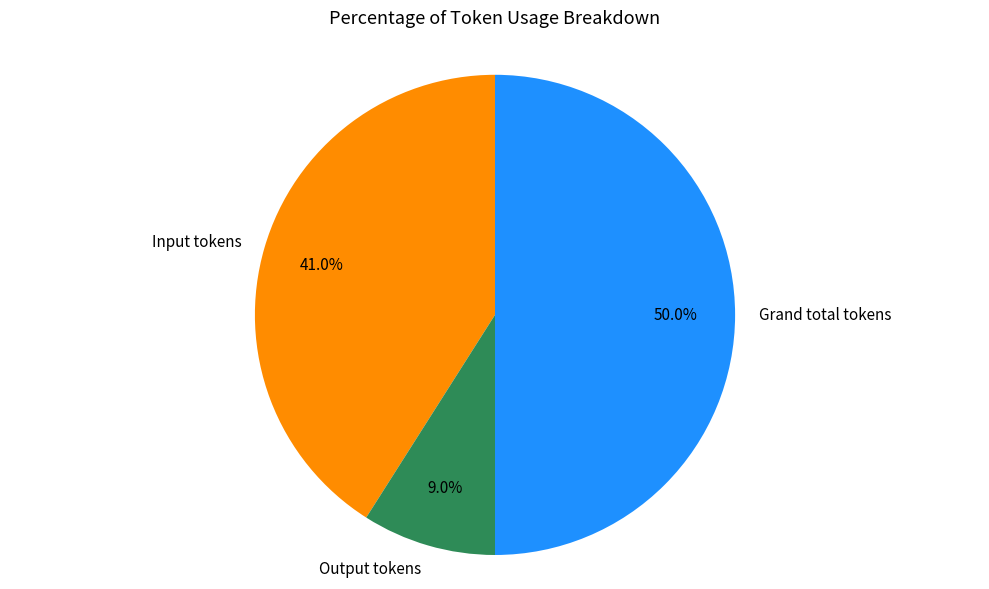

To the nearest percent, what is the difference between the Output tokens and Grand total tokens slice percentages?

41%